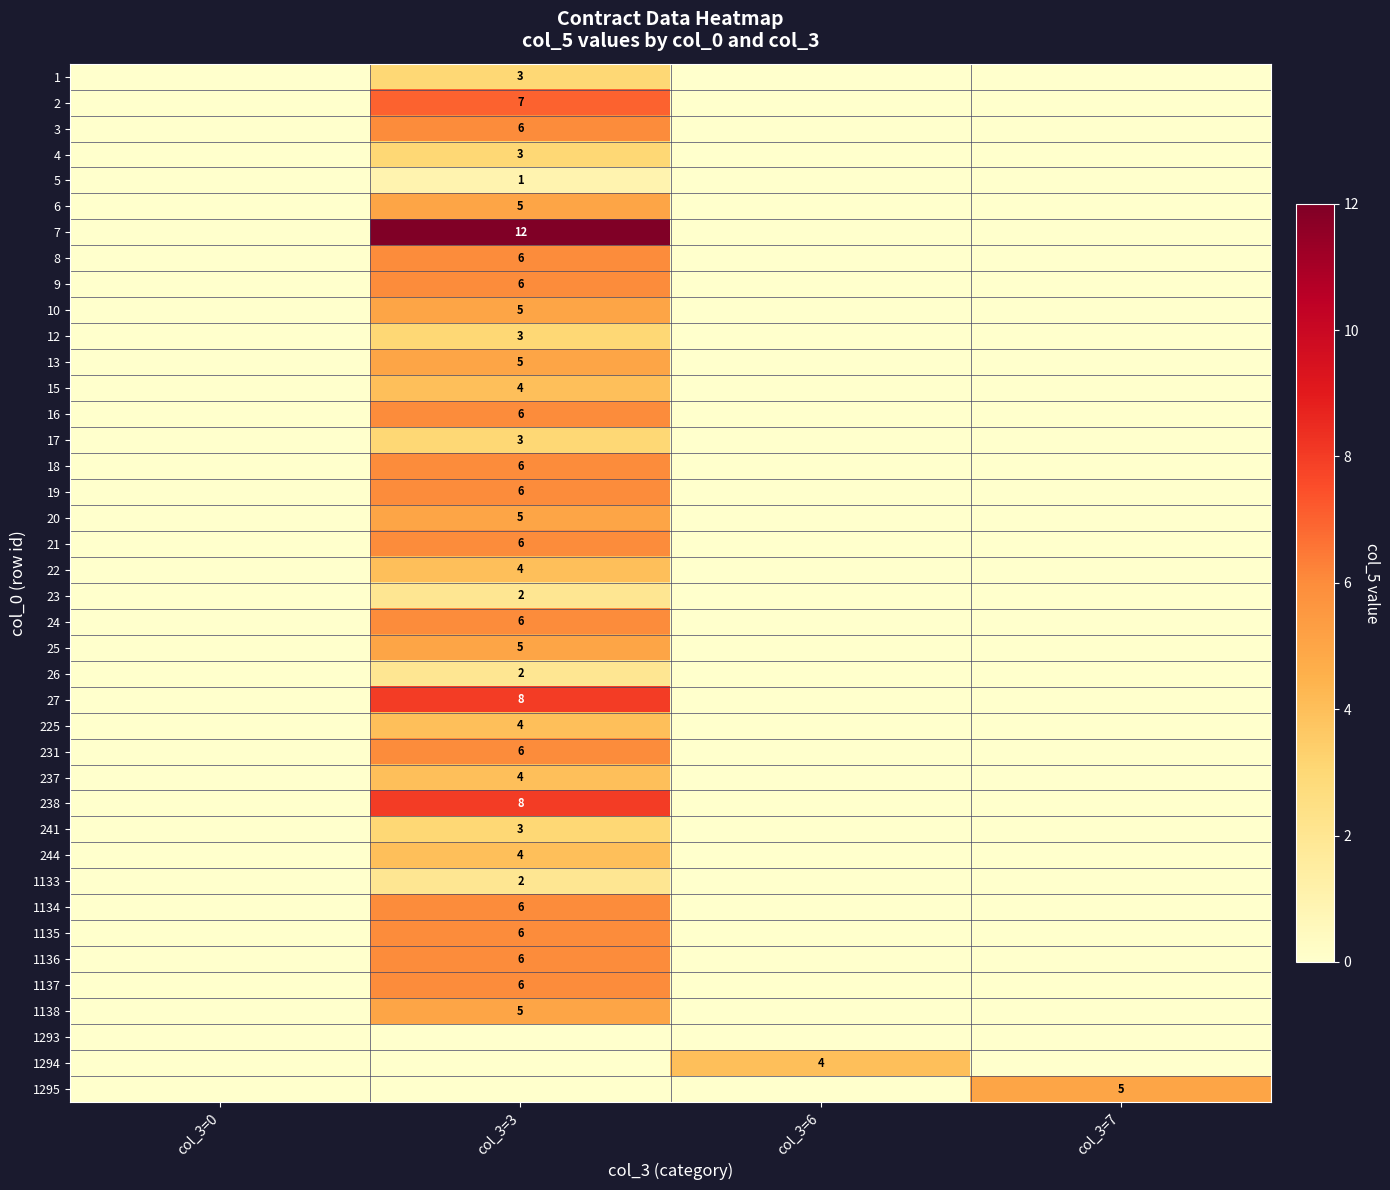

The value of 9 at col_3=3 is 2. True or false?

False